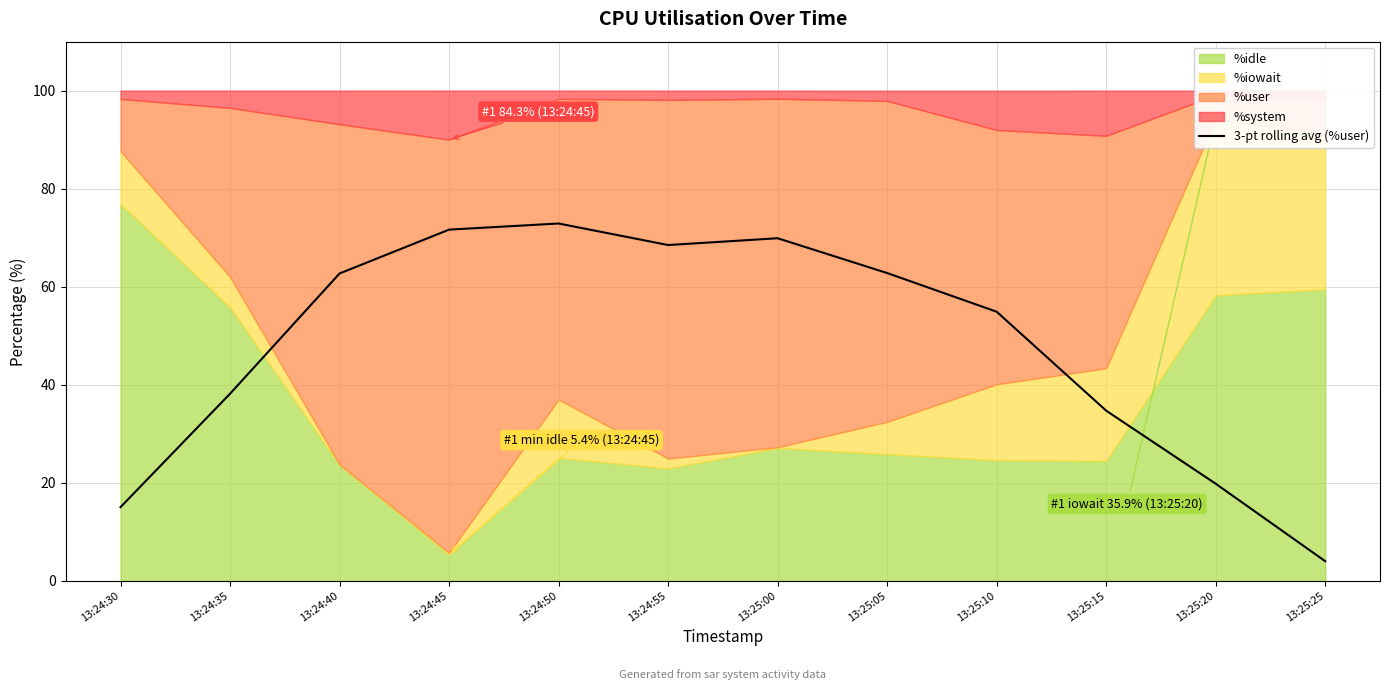

What is the value of the 6th point from the left?

68.5